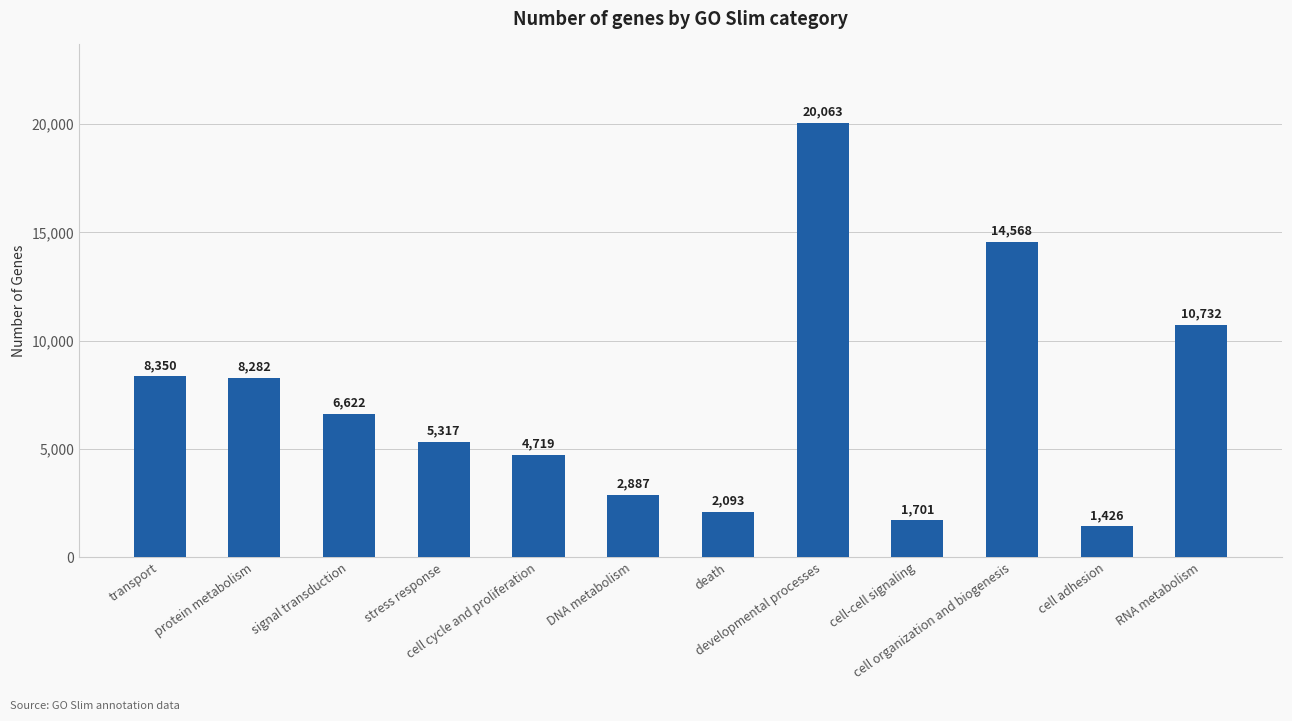

What is the sum of all values?

86760